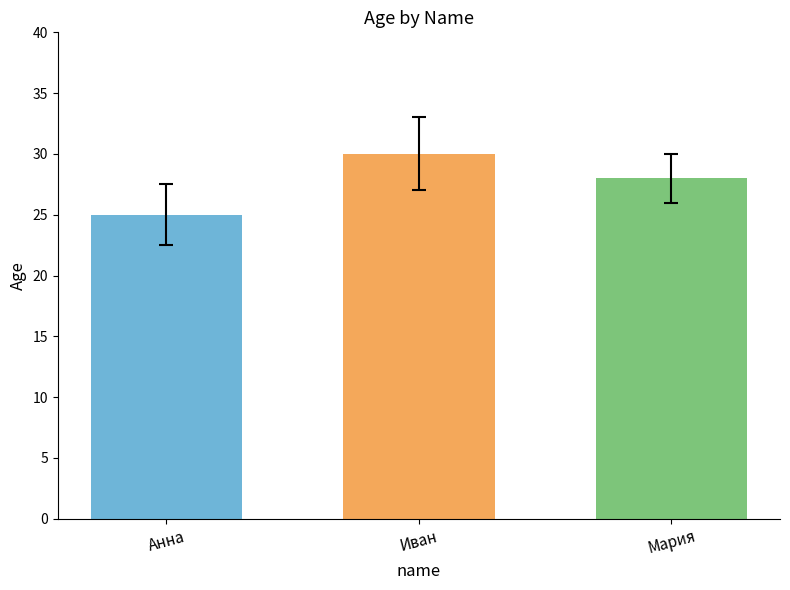

The chart shows a value of 25 at Анна. True or false?

True